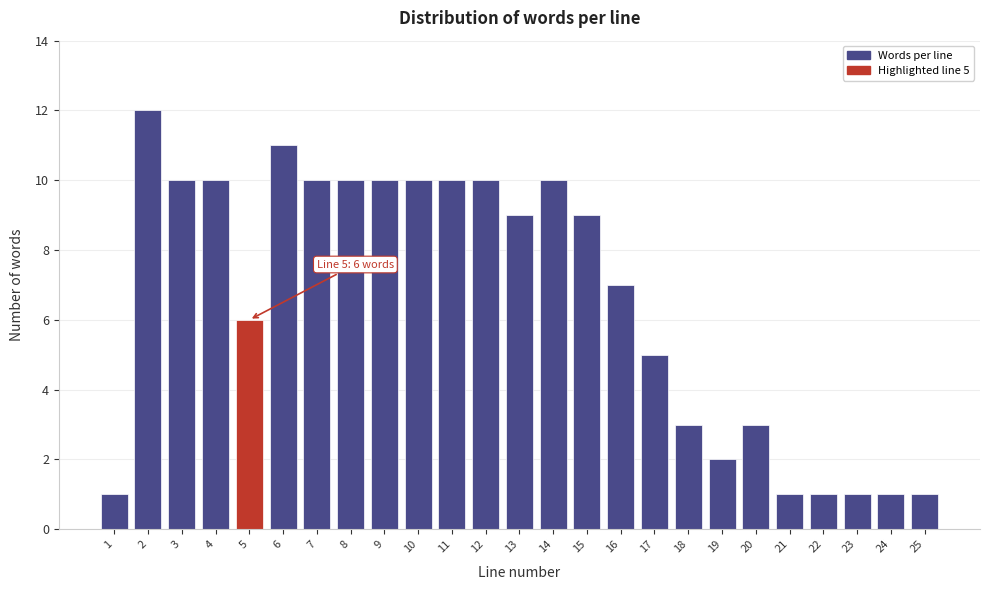

Reading left to right, list all the values displayed in this chart.

1=1	2=12	3=10	4=10	5=6	6=11	7=10	8=10	9=10	10=10	11=10	12=10	13=9	14=10	15=9	16=7	17=5	18=3	19=2	20=3	21=1	22=1	23=1	24=1	25=1